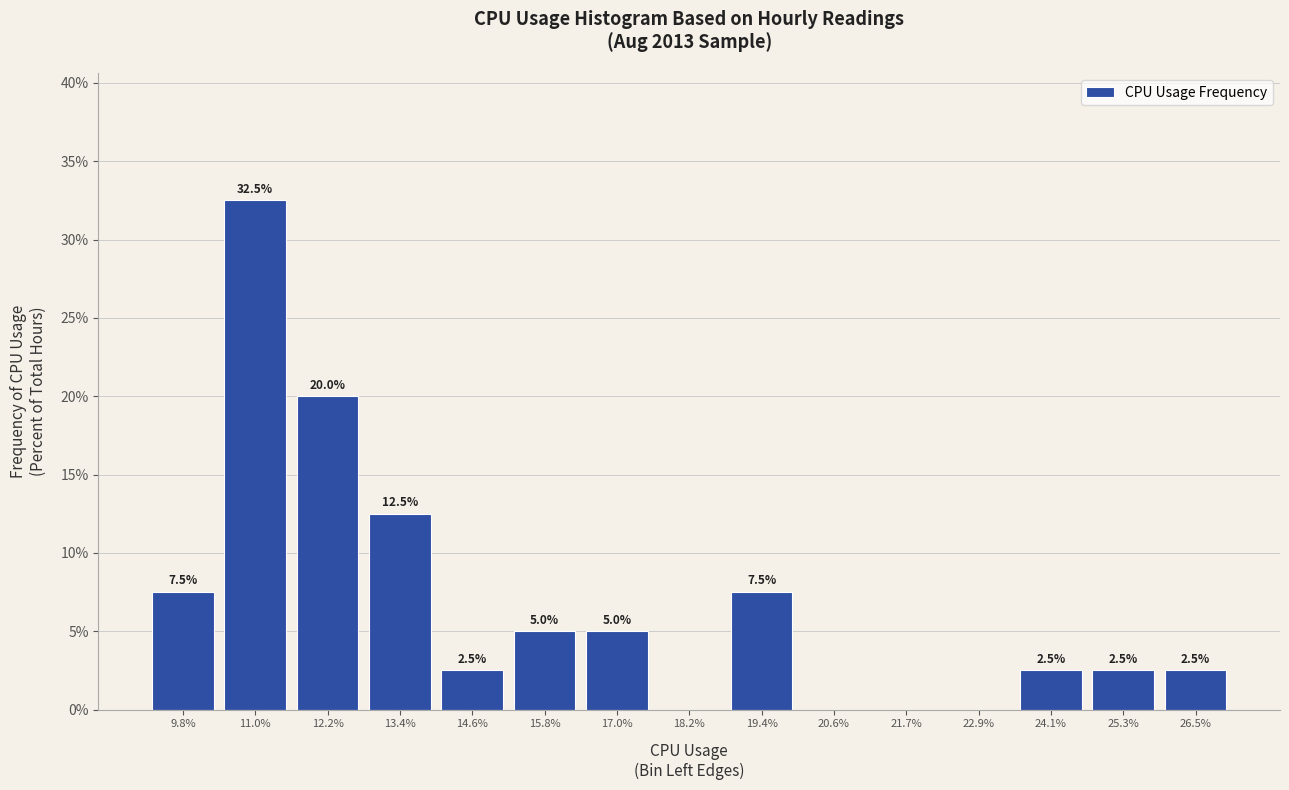

Reading right to left, extract all data points from this chart.

26.5%=2.5	25.3%=2.5	24.1%=2.5	22.9%=0.0	21.7%=0.0	20.6%=0.0	19.4%=7.5	18.2%=0.0	17.0%=5.0	15.8%=5.0	14.6%=2.5	13.4%=12.5	12.2%=20.0	11.0%=32.5	9.8%=7.5